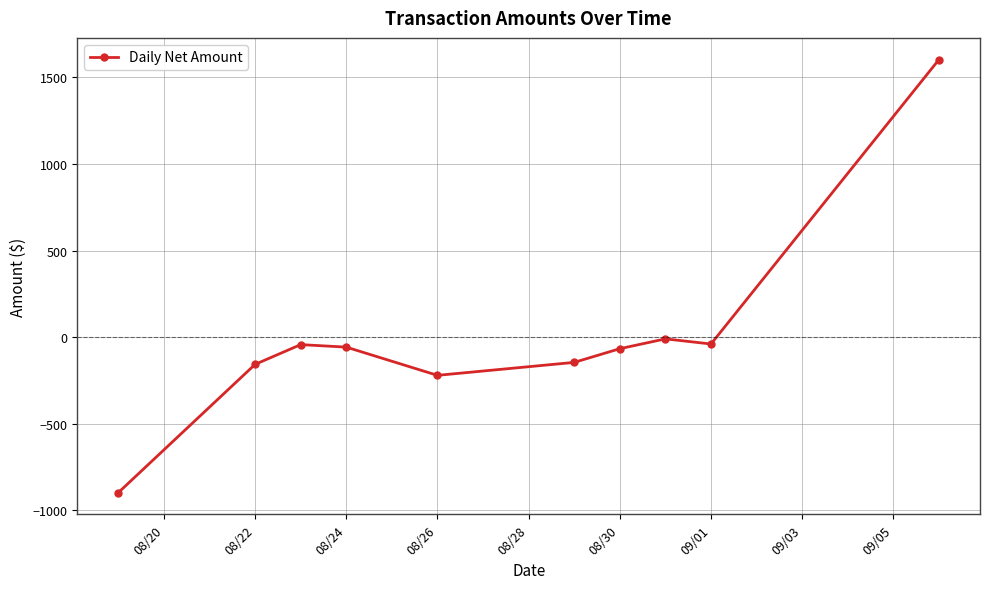

What is the value of the 10th point from the left?

1603.4